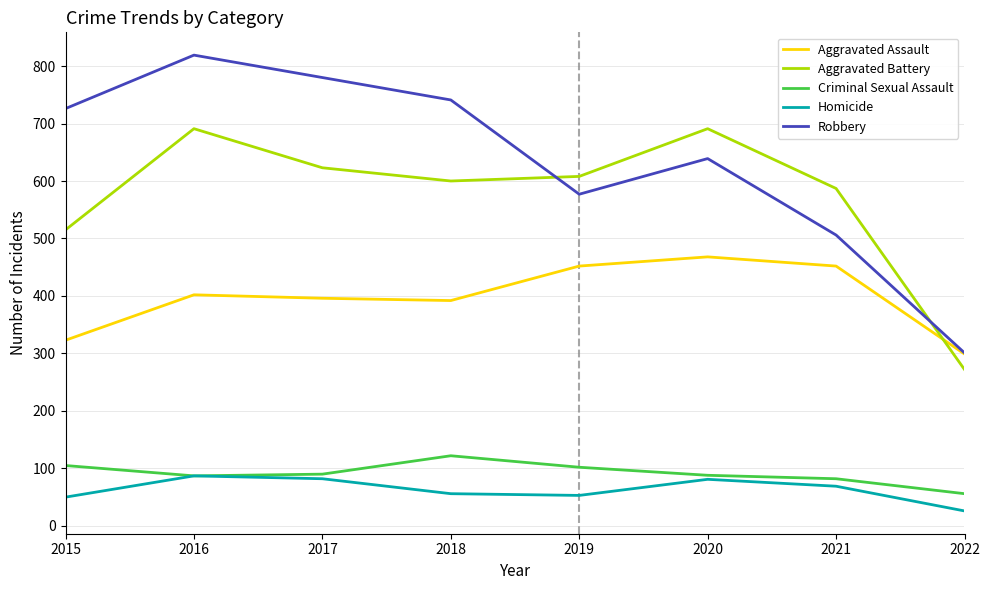

At which label does Robbery reach its peak?

2016